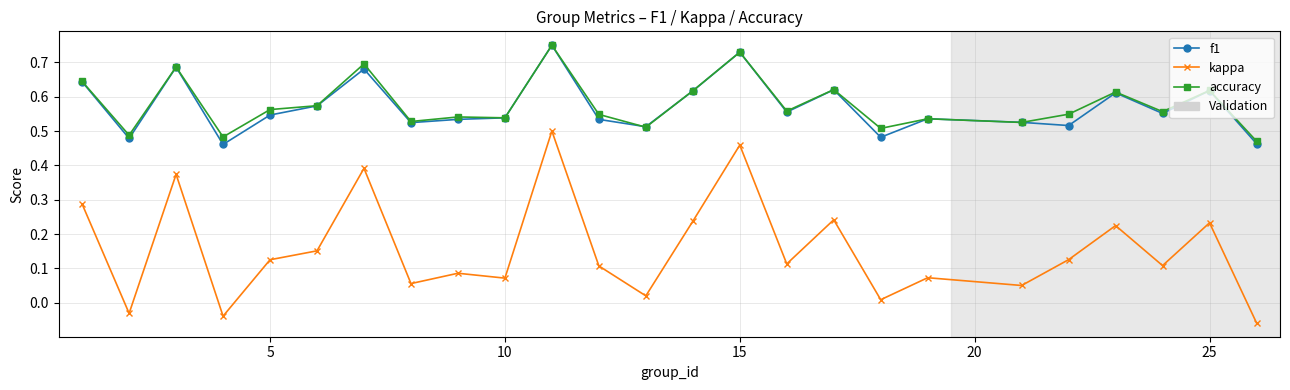

True or false: kappa and f1 intersect in this chart.

False